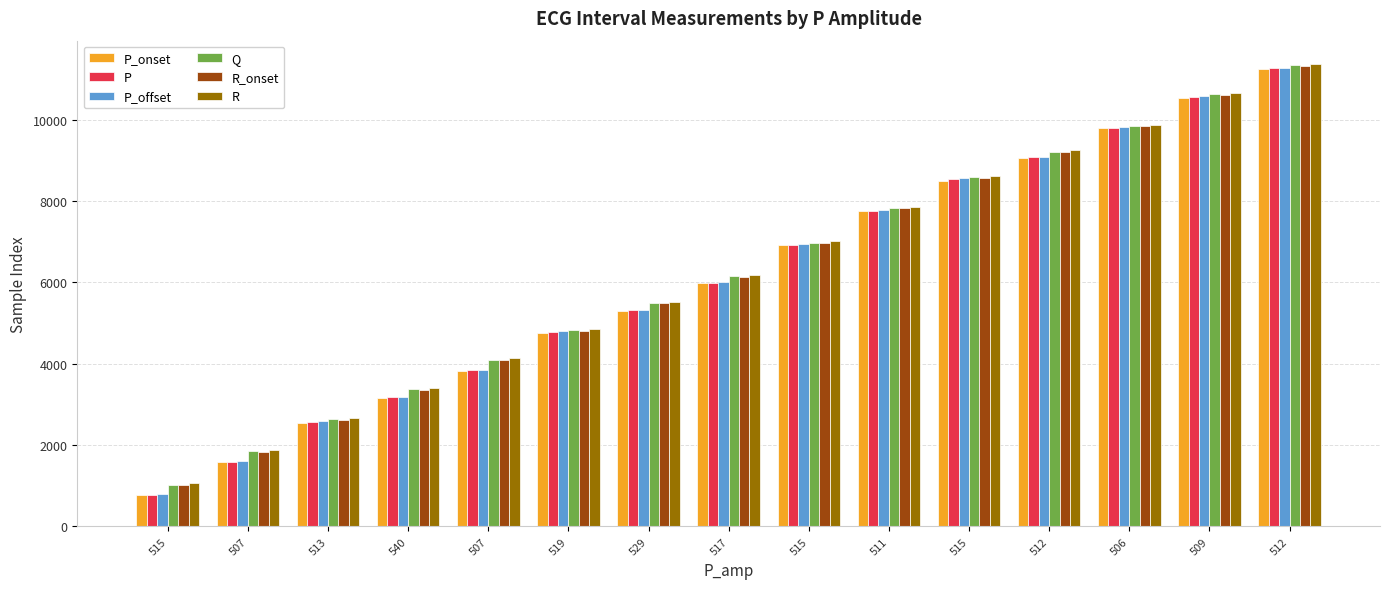

What are all the series names shown in the legend?

P_onset, P, P_offset, Q, R_onset, R